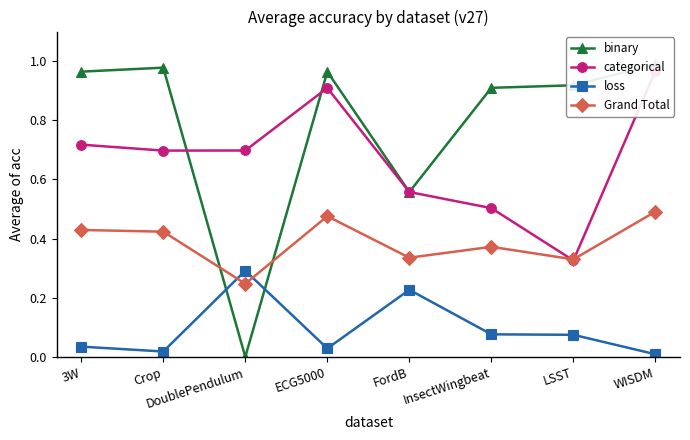

What is the label of the 1st point from the left?

3W